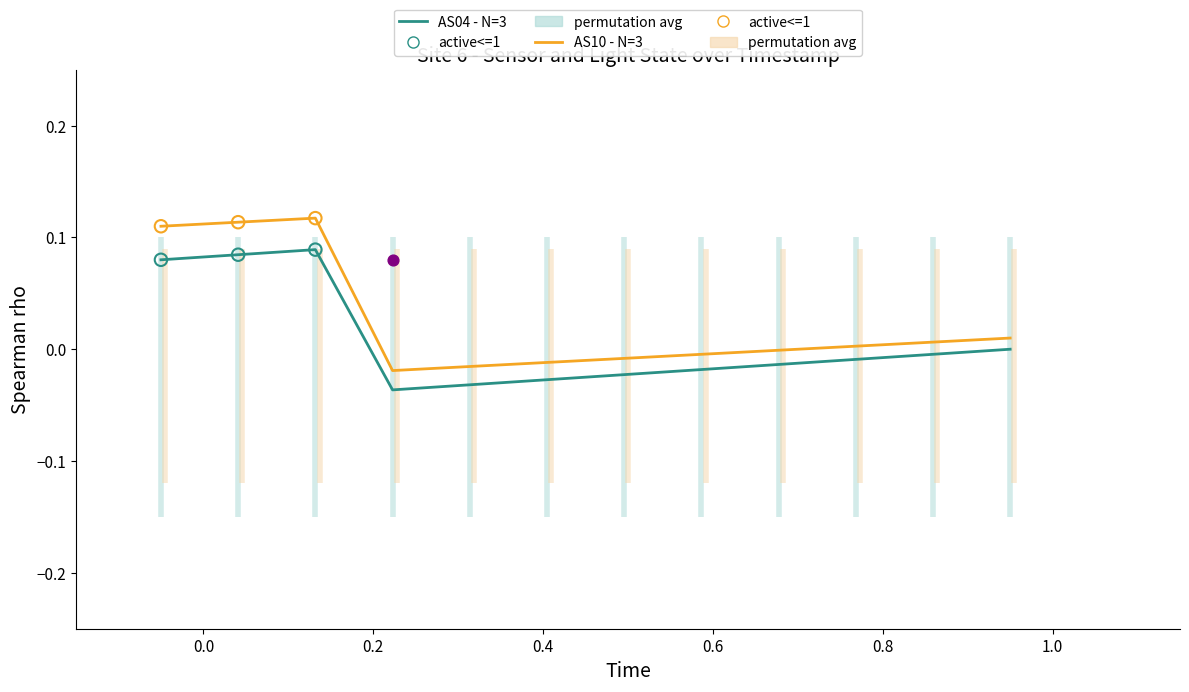

Which series has the largest total across all categories?

AS10 (orange sensor)